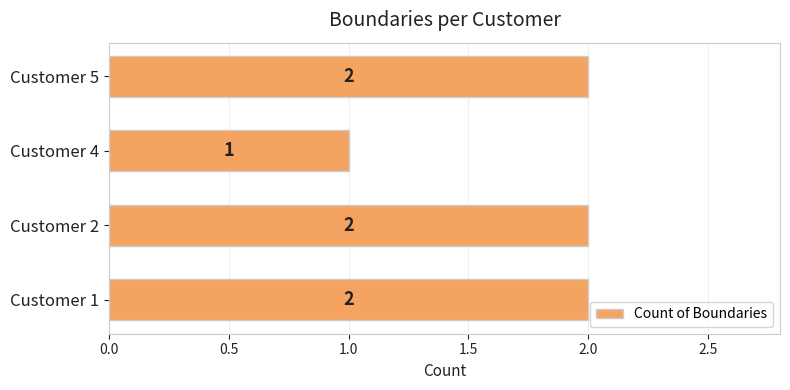

What is the difference between the second highest and minimum values?

1